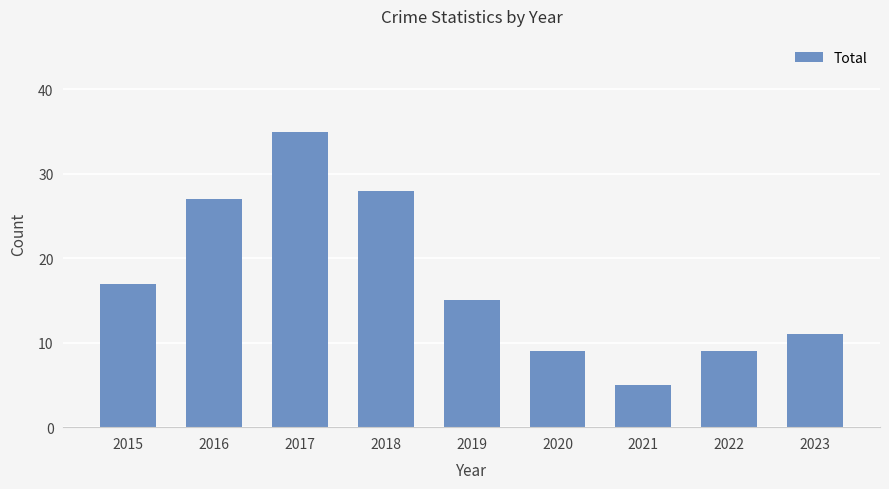

Reading left to right, transcribe all the data shown in this chart.

2015=17	2016=27	2017=35	2018=28	2019=15	2020=9	2021=5	2022=9	2023=11